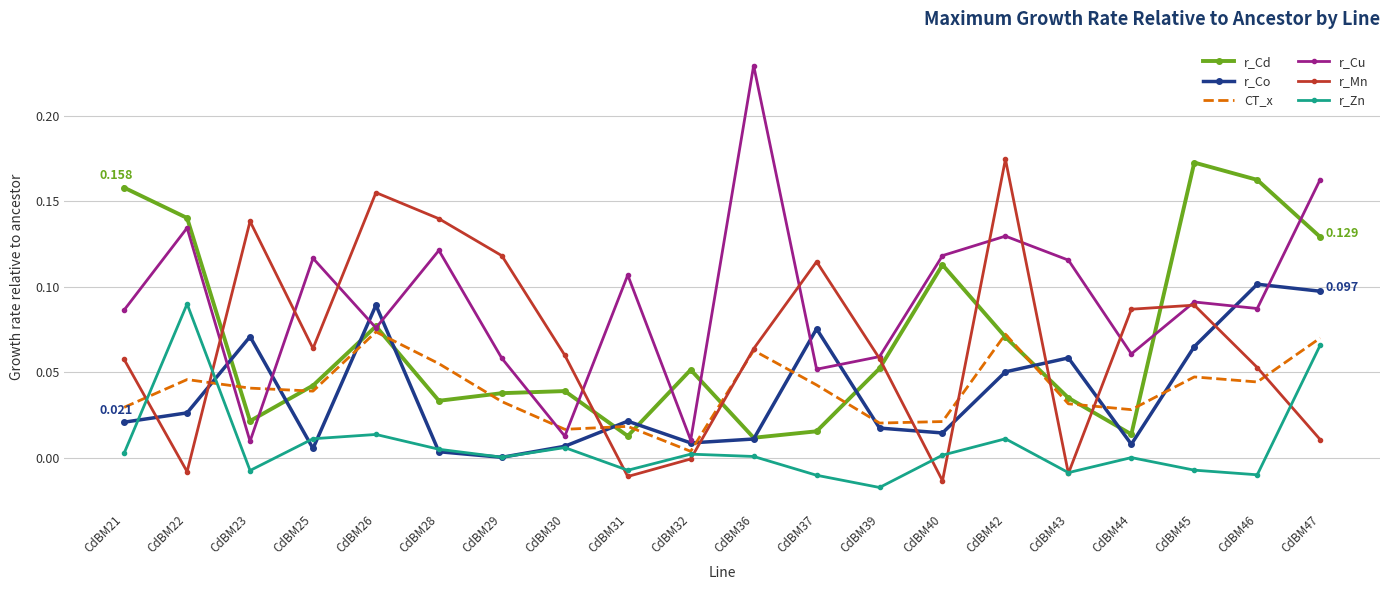

True or false: r_Zn has a value of 0.0 at CdBM40.

True